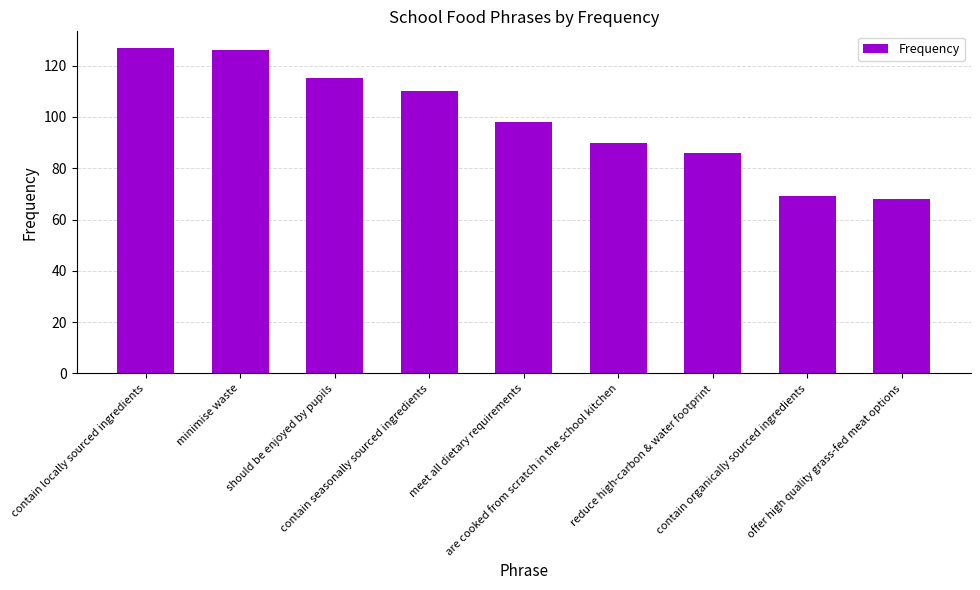

What is the maximum value shown in the chart?

127